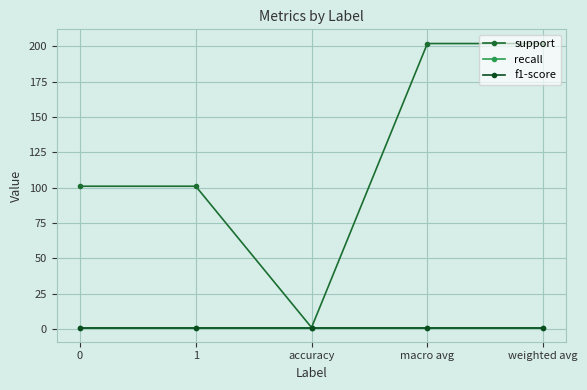

At which label does support first exceed 101?

macro avg